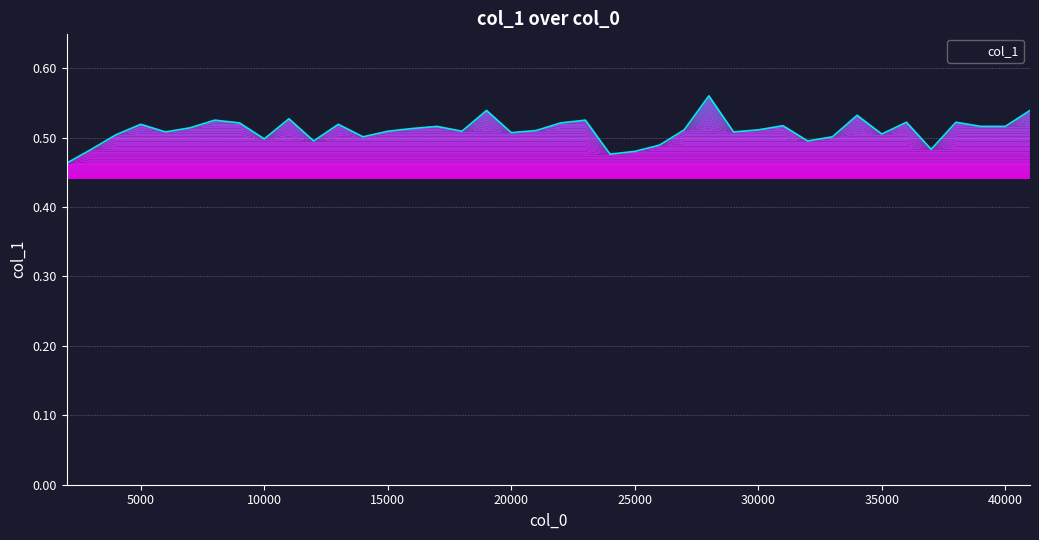

Where is the first local minimum?

6000